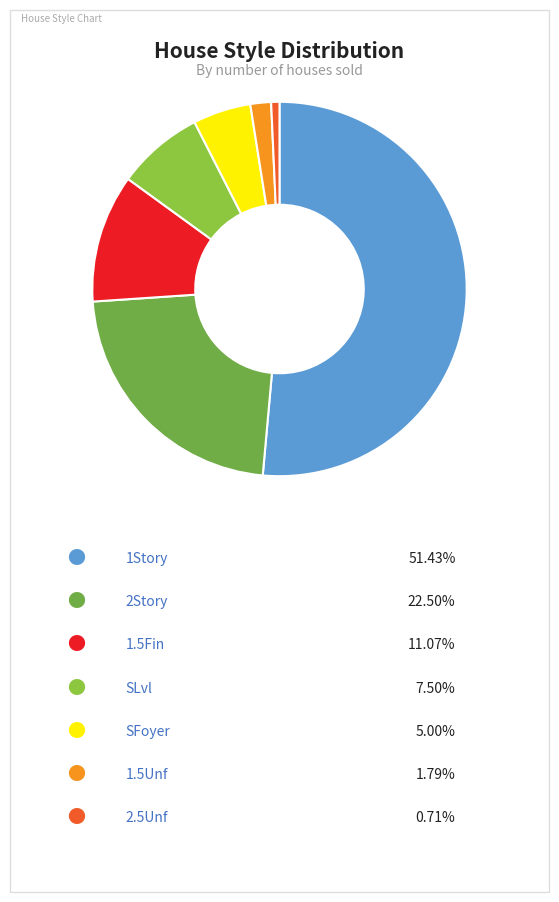

Which category has the smallest portion of the pie?

2.5Unf